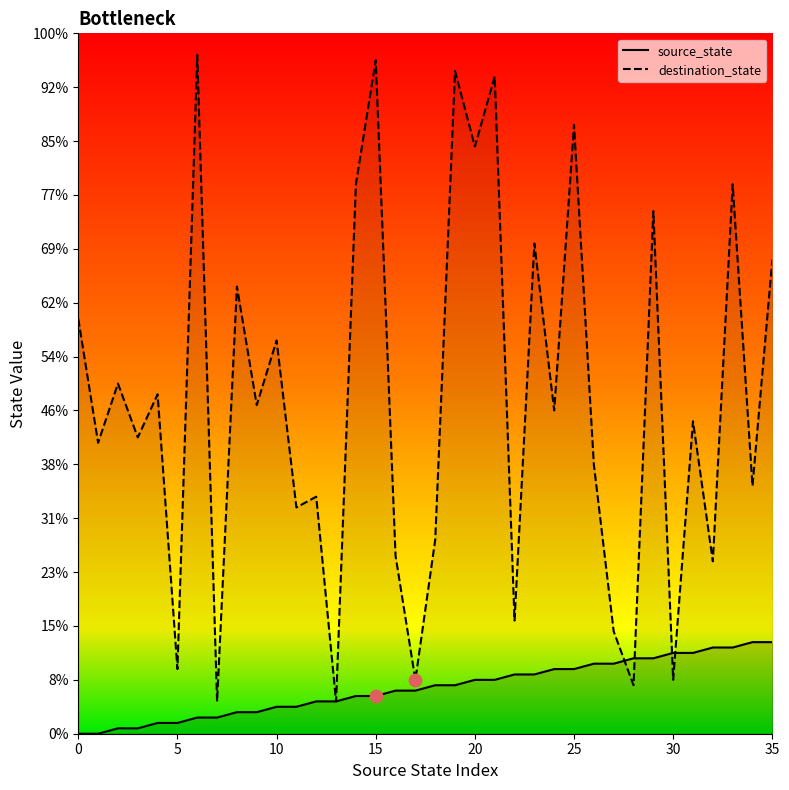

Is the value of destination_state_line at 8 greater than the value of source_state_line at 10?

Yes